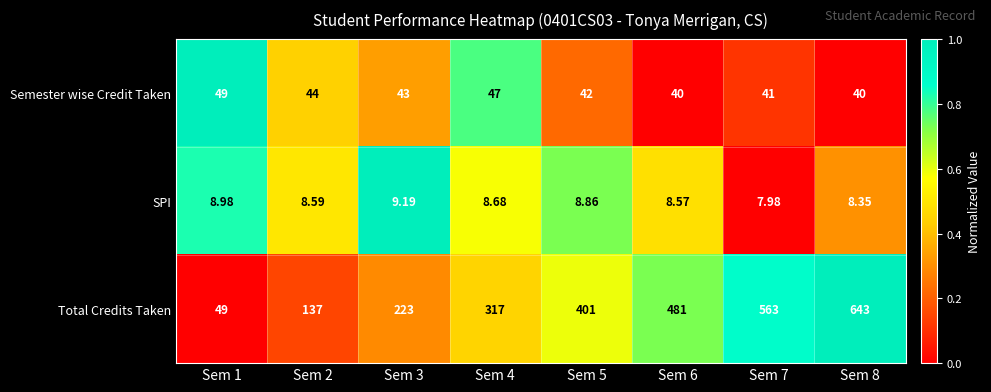

Which series has the largest total across all categories?

Total Credits Taken